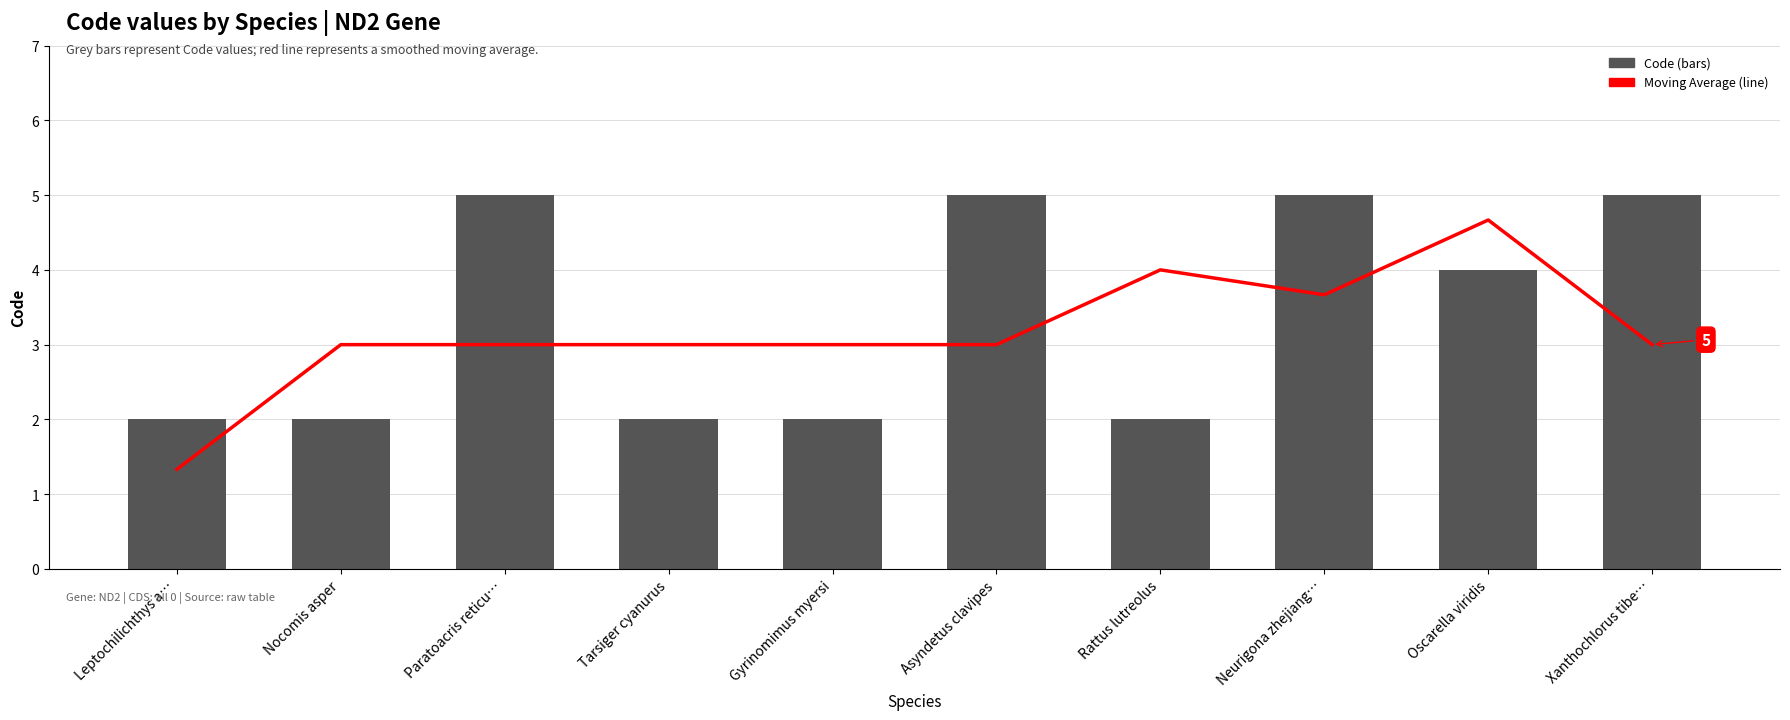

Which series changed the most between Nocomis asper and Neurigona zhejiang…?

Code